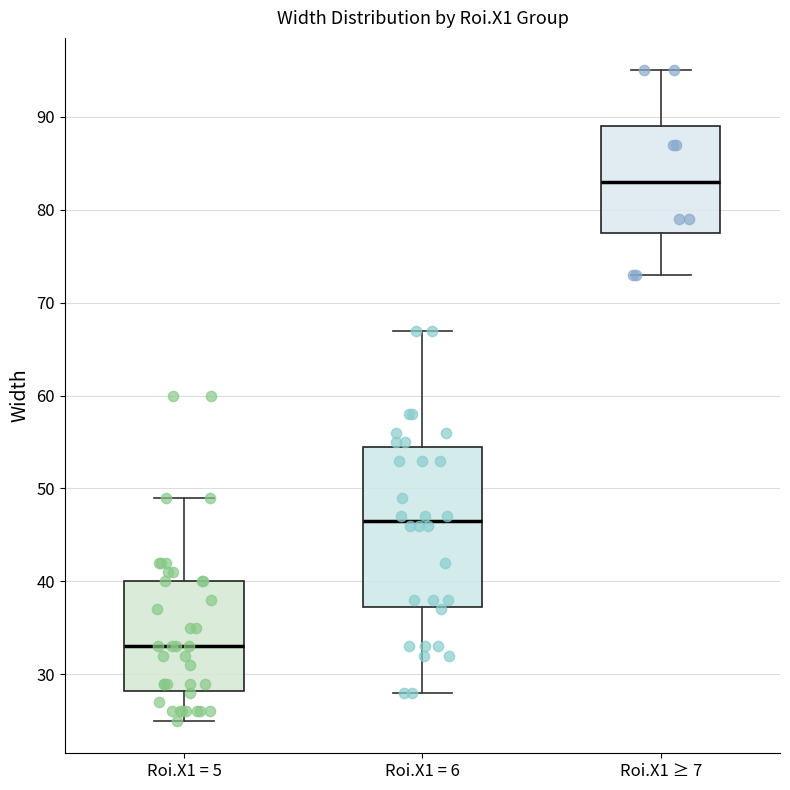

Reading left to right, transcribe this box plot: for each box, give where its median line is, the range the box spans, and where its two whiskers end, as read against the y-axis. The values are not printed on the chart, so give them approximately, as read against the axis.

Roi.X1 = 5: median 33, box 28 to 40, whiskers 25 to 49
Roi.X1 = 6: median 47, box 37 to 55, whiskers 28 to 67
Roi.X1 ≥ 7: median 83, box 78 to 89, whiskers 73 to 95